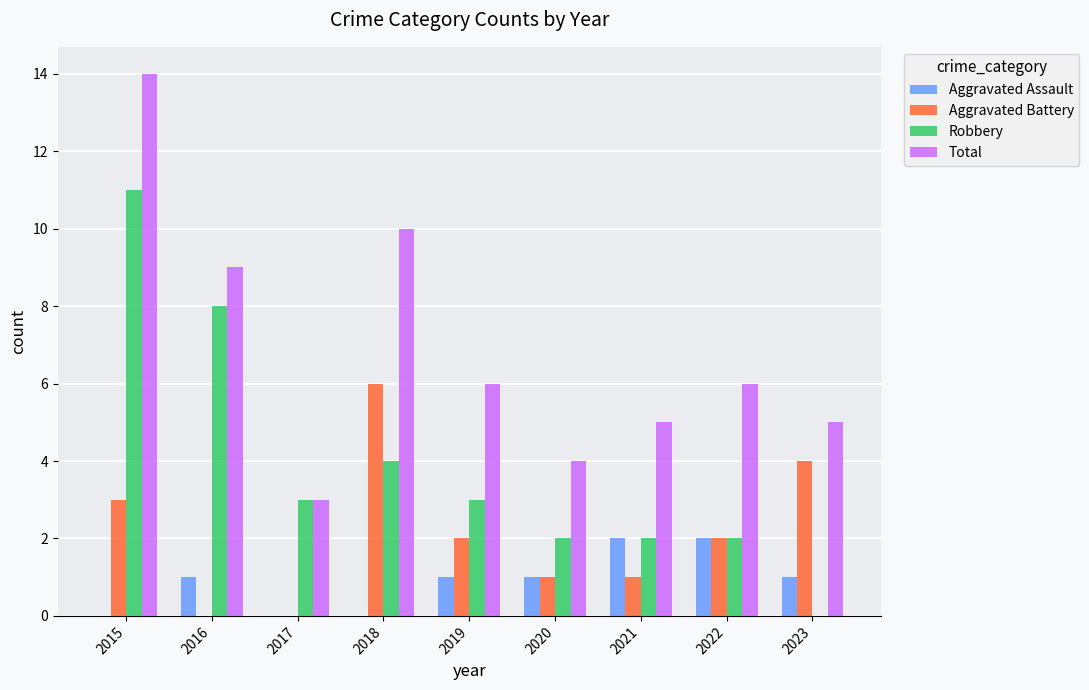

What is the maximum value for Total?

14